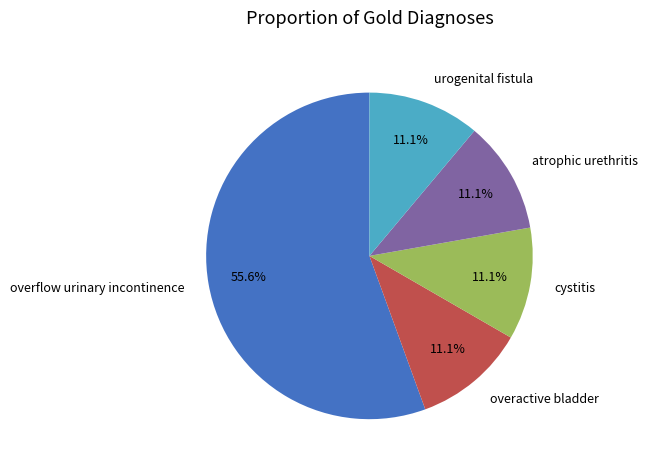

Is there any slice that represents more than half of the pie?

Yes